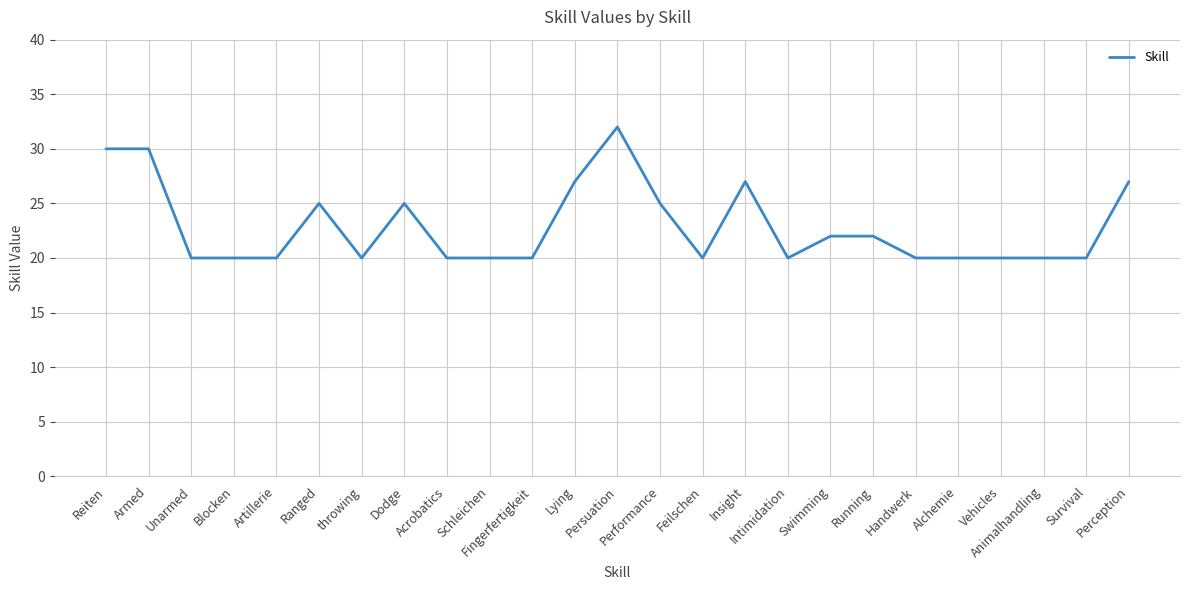

What is the difference between the maximum and minimum values?

12